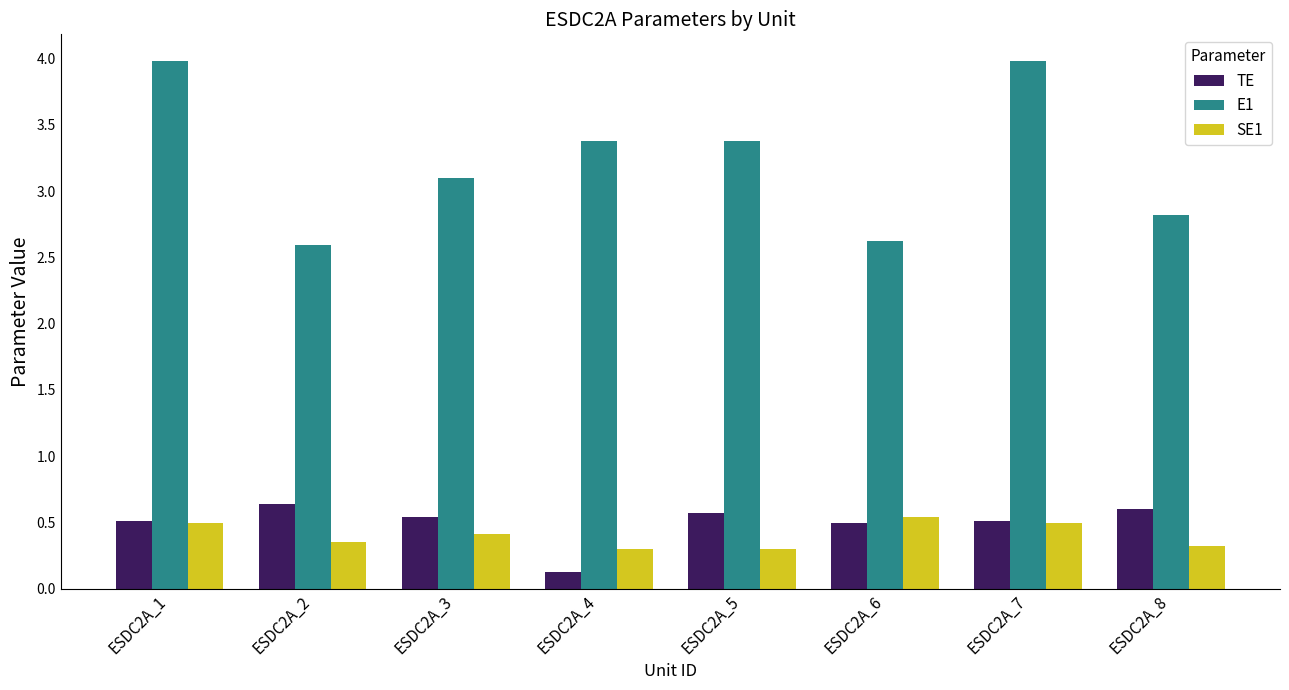

List the series in order of their peak value, lowest first.

SE1, TE, E1